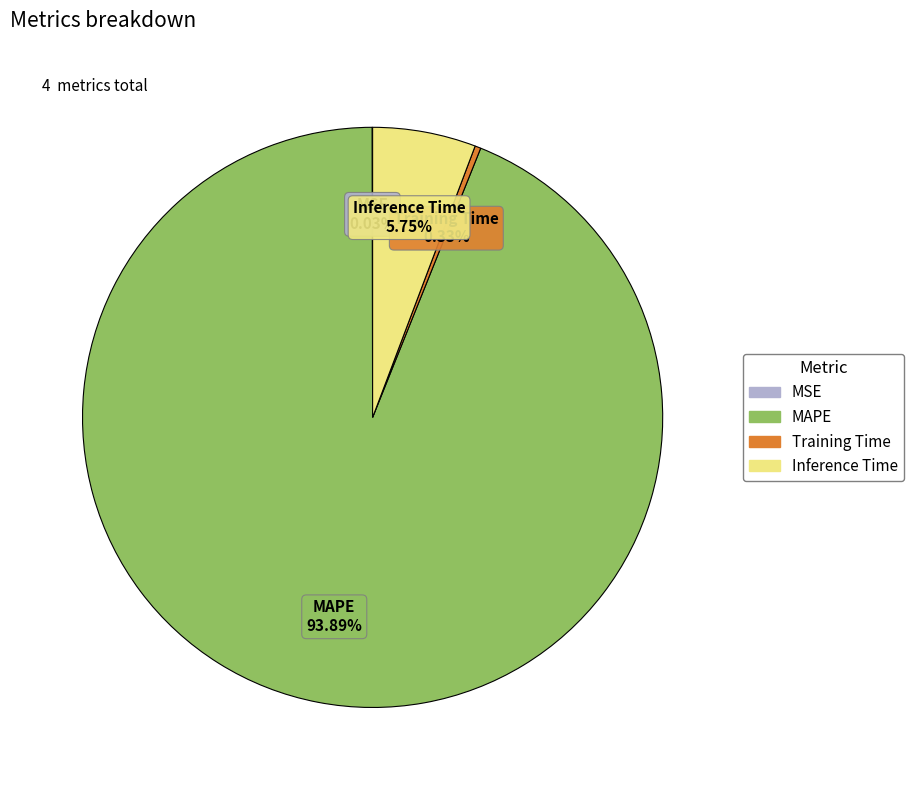

Combined, do Training Time and MAPE account for over 50%?

Yes